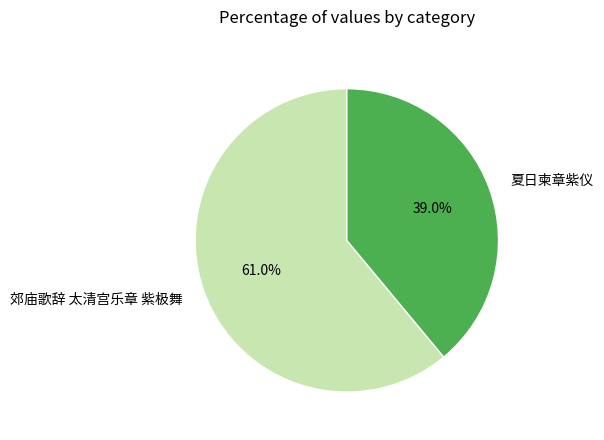

Which category has the smallest portion of the pie?

夏日柬章紫仪